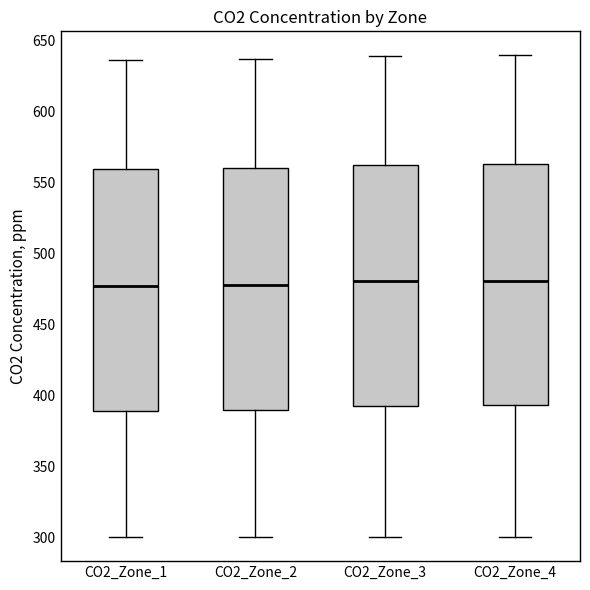

Reading left to right, transcribe this box plot: for each box, give where its median line is, the range the box spans, and where its two whiskers end, as read against the y-axis. The values are not printed on the chart, so give them approximately, as read against the axis.

CO2_Zone_1: median 475, box 390 to 560, whiskers 300 to 635
CO2_Zone_2: median 480, box 390 to 560, whiskers 300 to 635
CO2_Zone_3: median 480, box 390 to 560, whiskers 300 to 640
CO2_Zone_4: median 480, box 395 to 560, whiskers 300 to 640